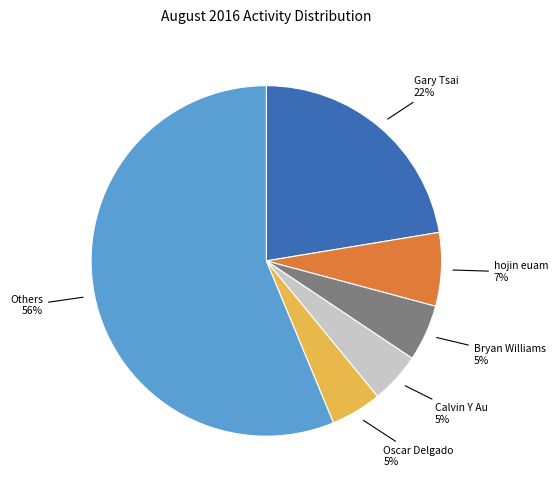

Is it true that Bryan Williams is 5% of the pie?

True